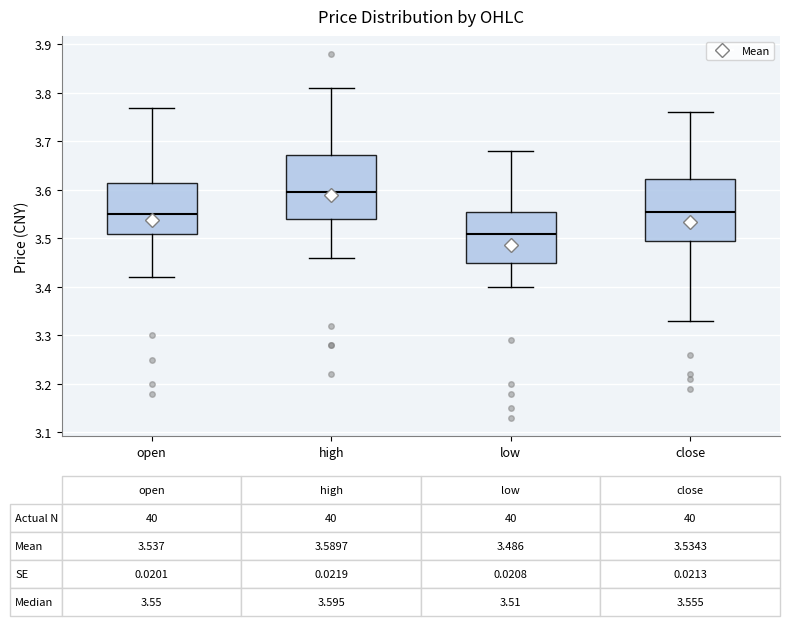

Which box's median line is the lowest?

low